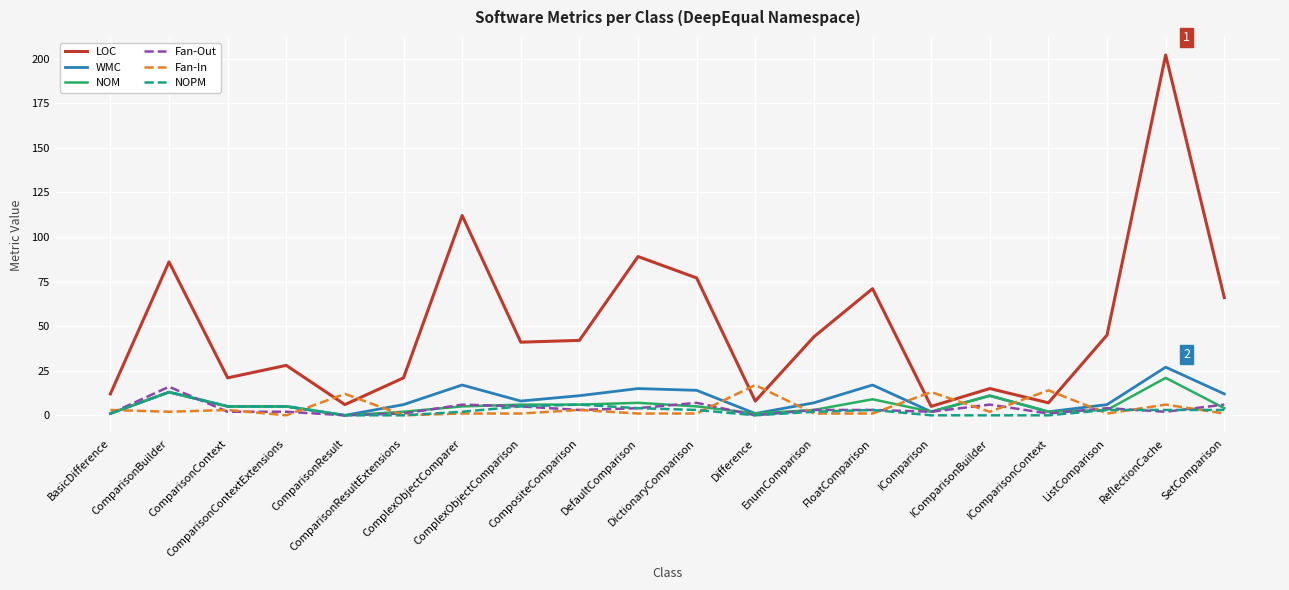

What is the highest value of the Fan-In series?

17